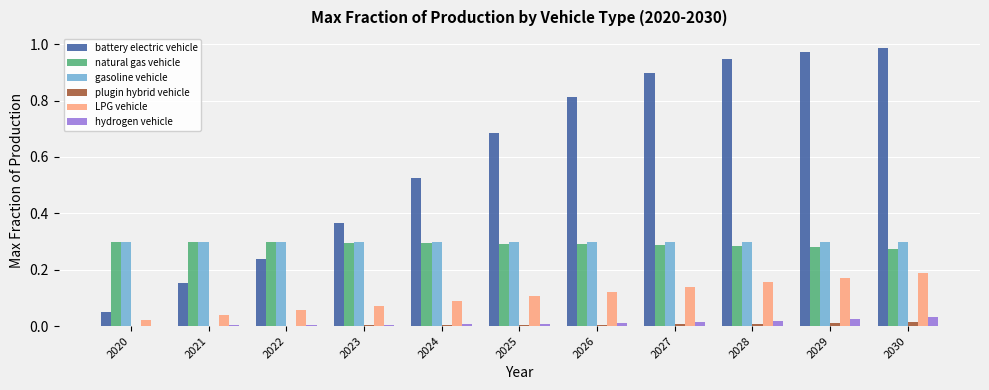

What is the total value across all series at 2029?

1.8